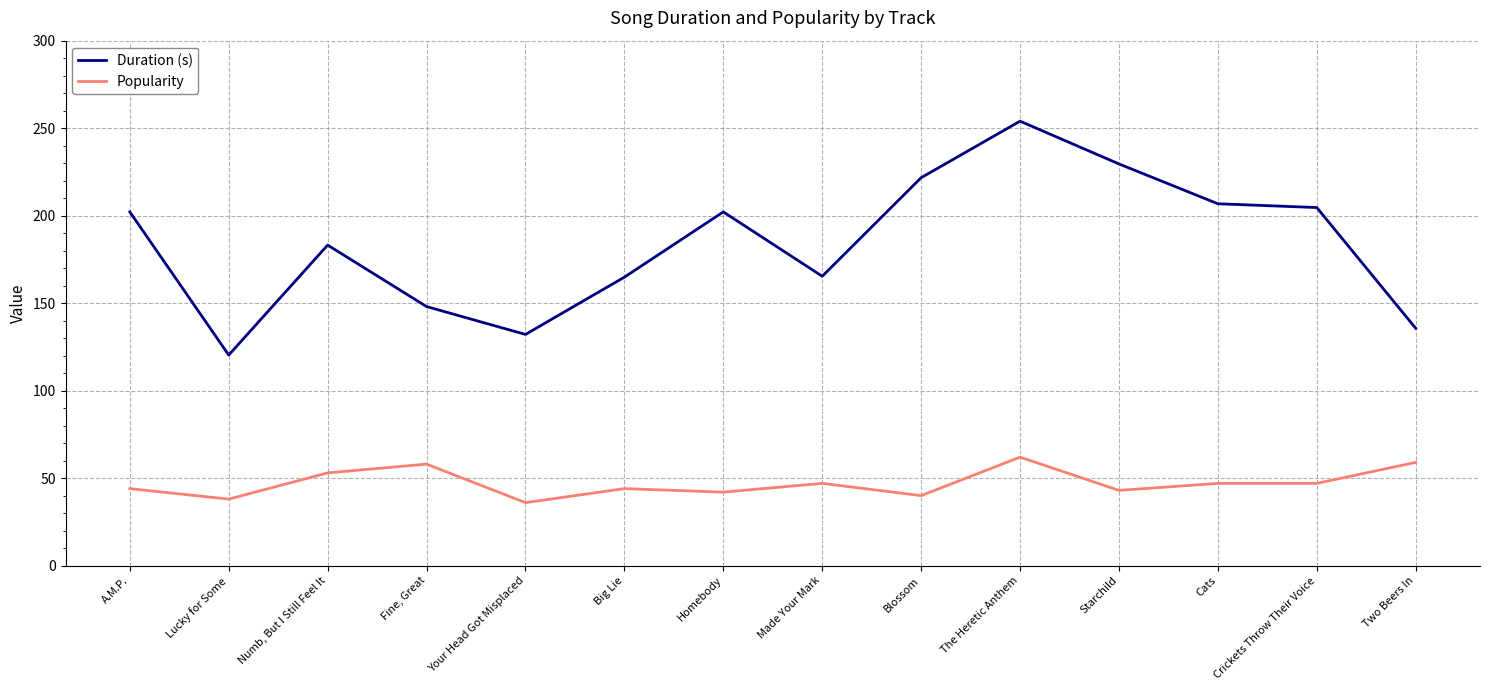

The Popularity series shows 58.0 at Fine, Great. True or false?

True